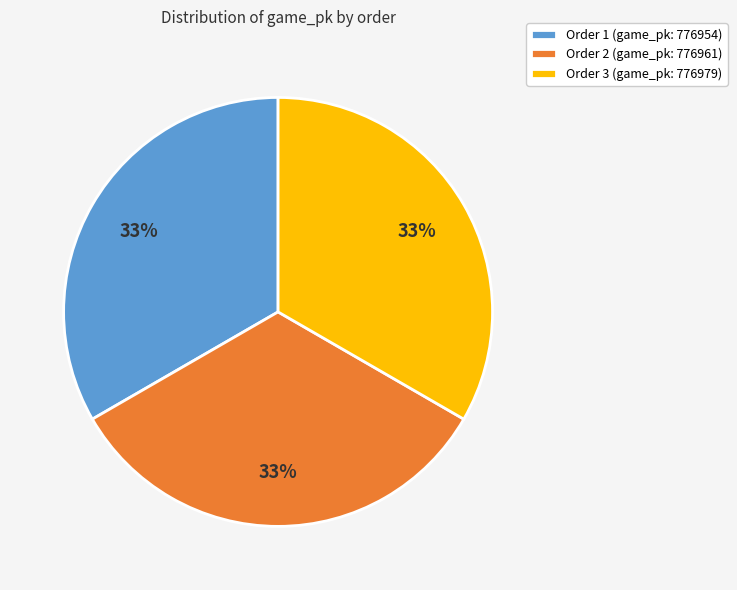

Do Order 2 (game_pk: 776961) and Order 3 (game_pk: 776979) together represent more than half of the pie?

Yes